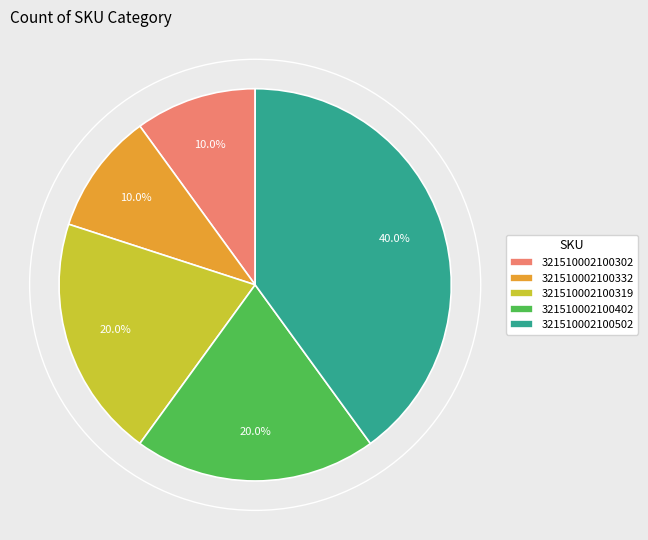

To the nearest percent, what is the difference between the largest and smallest slice percentages?

30%